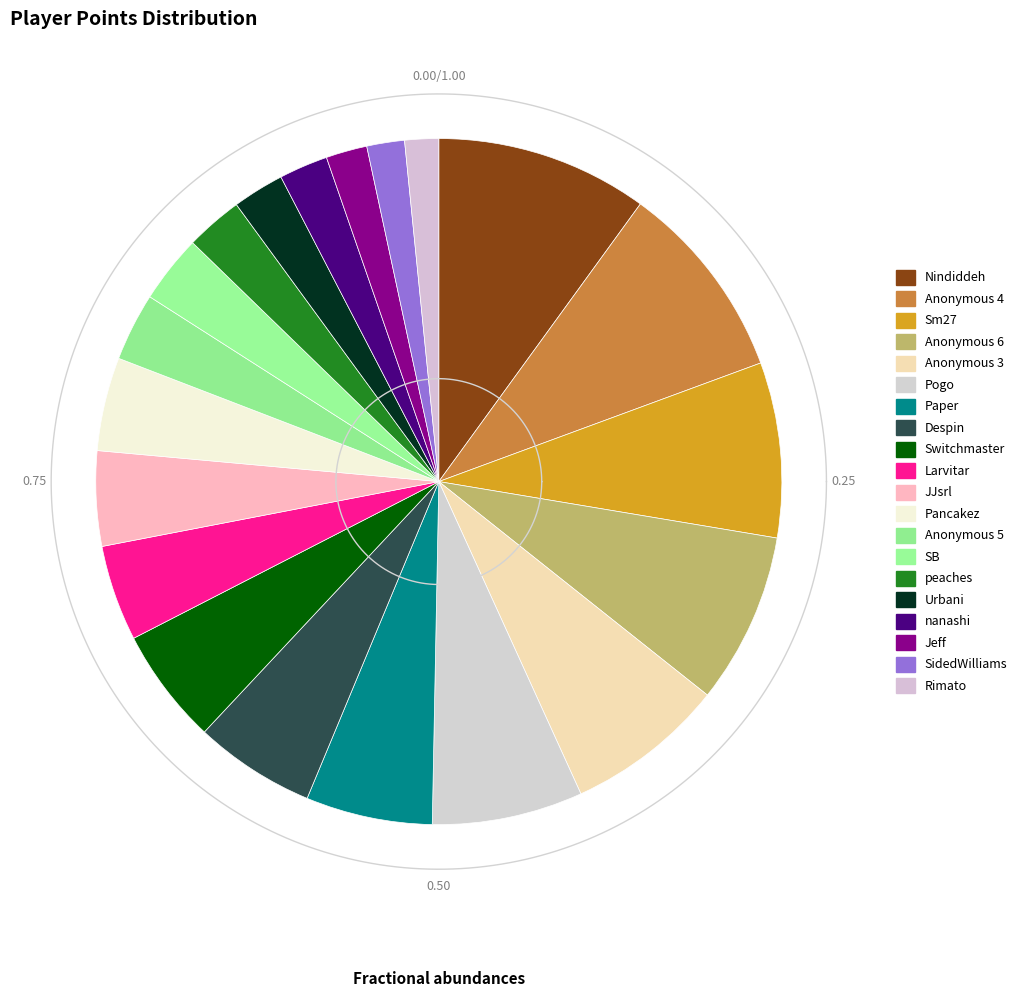

The SidedWilliams slice represents 2% of the pie. True or false?

True